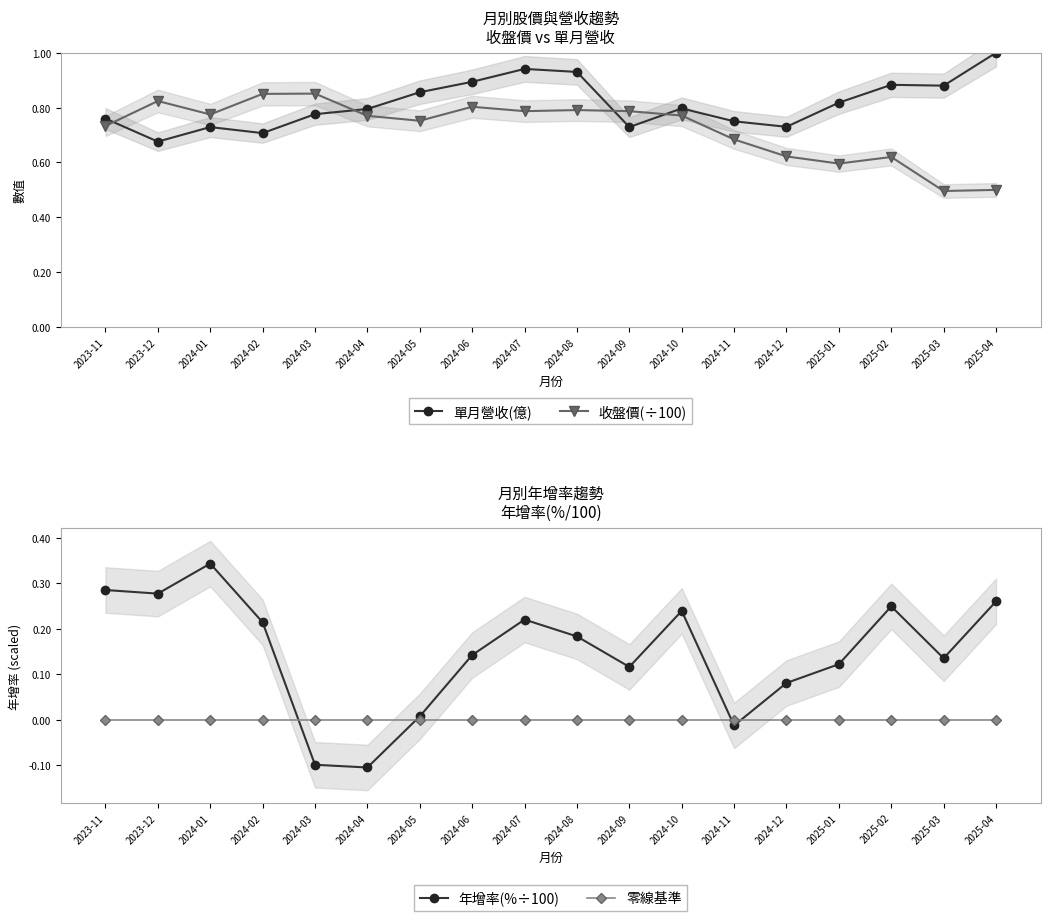

List the series in order of their peak value, lowest first.

零線基準, 年增率(%÷100), 收盤價(÷100), 單月營收(億)